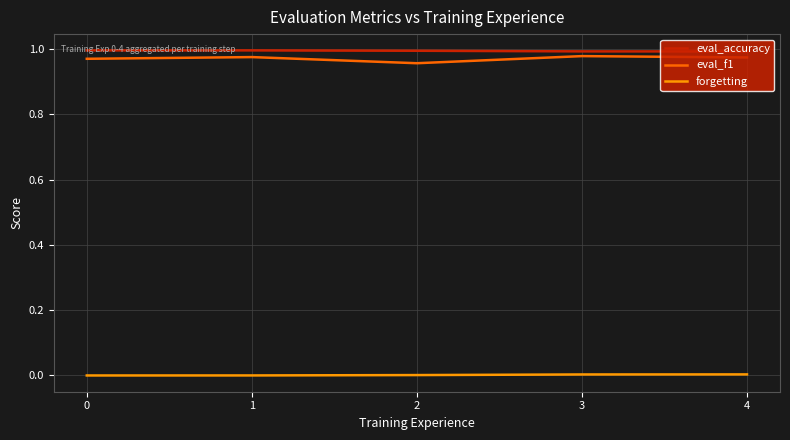

How many lines are shown in the chart?

3